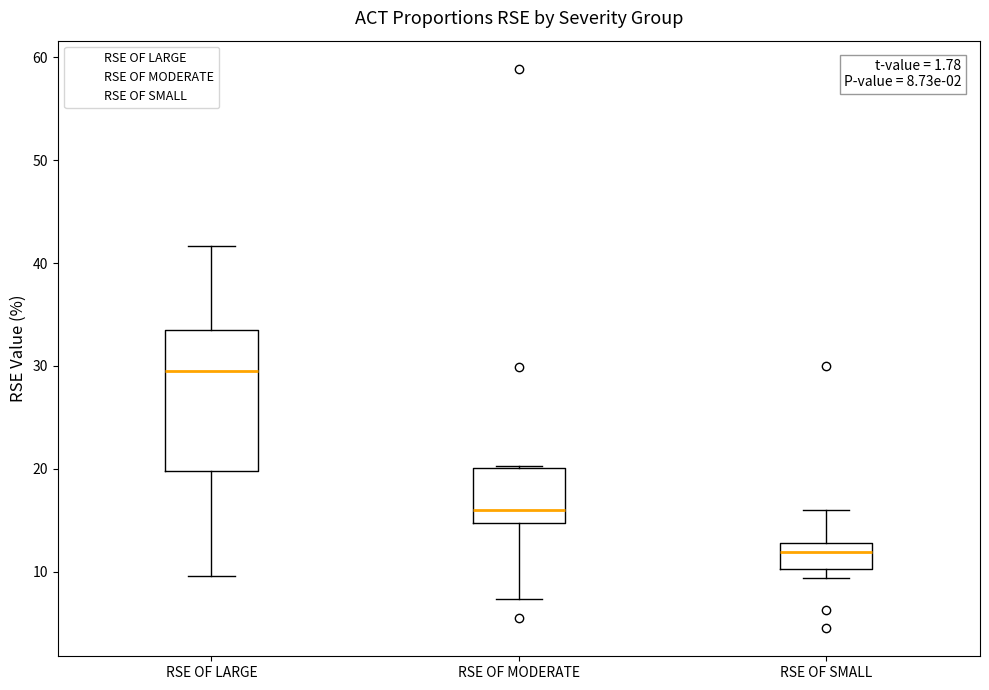

Which box is the tallest, from its lower edge to its upper edge?

RSE OF LARGE